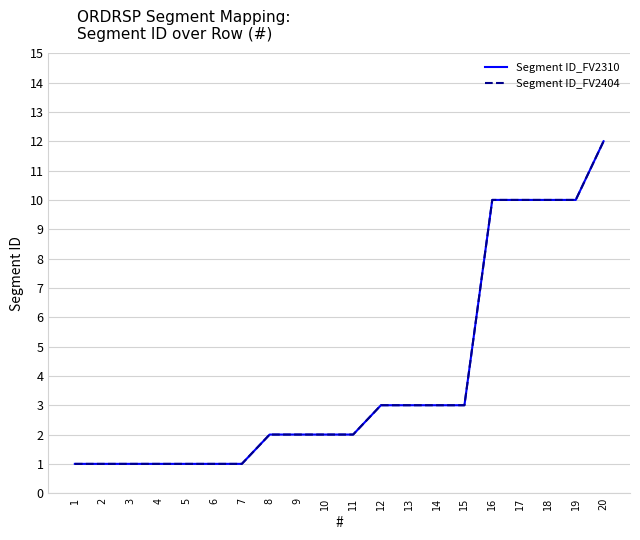

Which series has the largest range (max minus min)?

Segment ID_FV2310